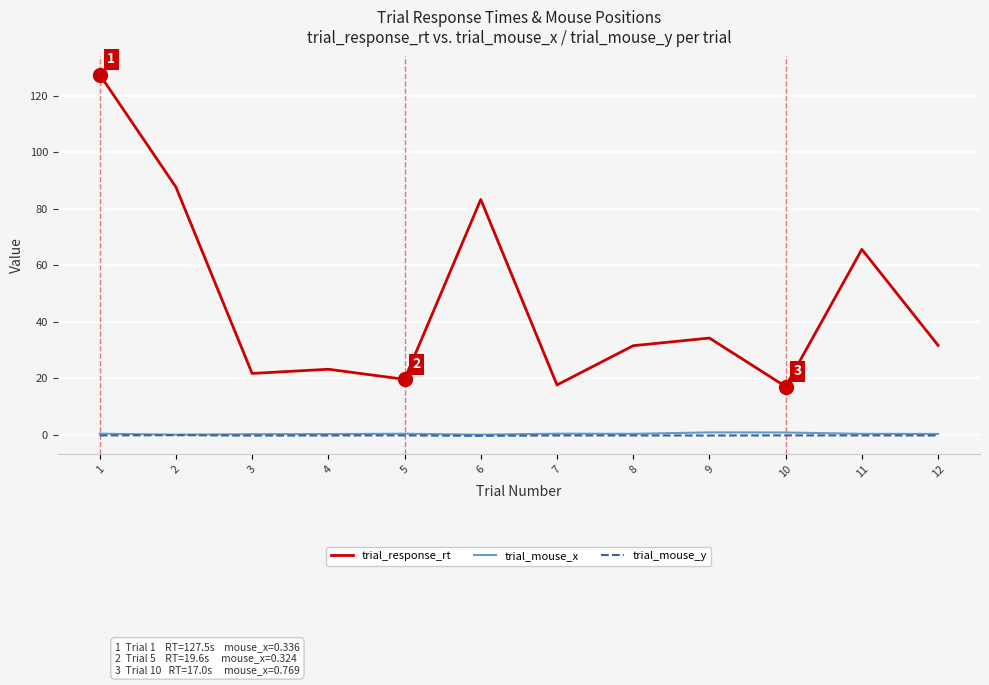

What are all the series names shown in the legend?

trial_response_rt, trial_mouse_x, trial_mouse_y